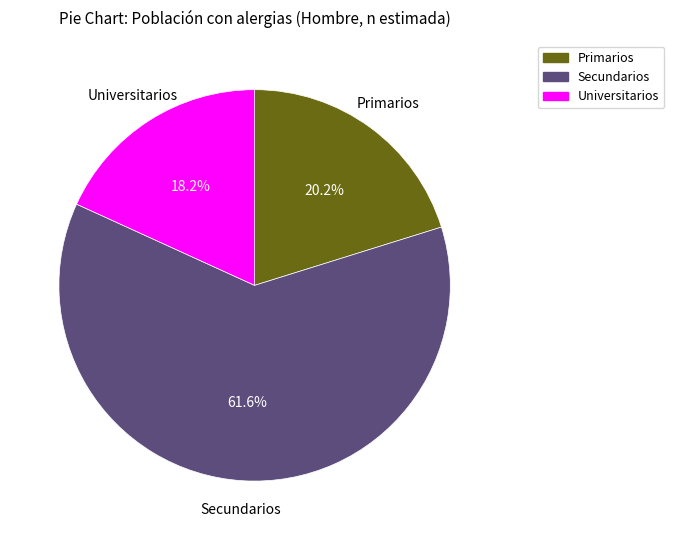

What is the ratio of the value at Primarios to the value at Secundarios?

0.3